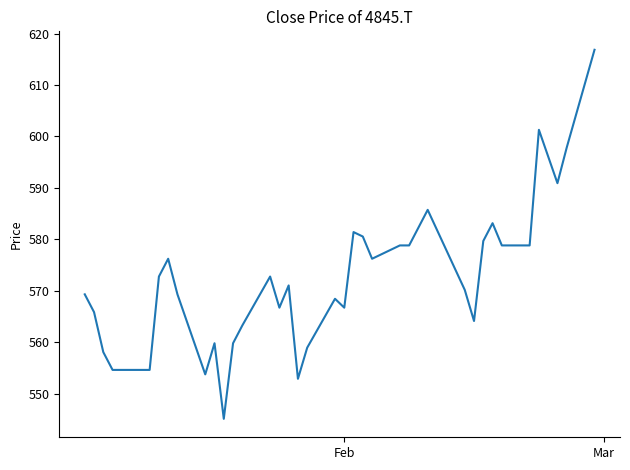

What is the difference between the second highest and second lowest values?

48.4